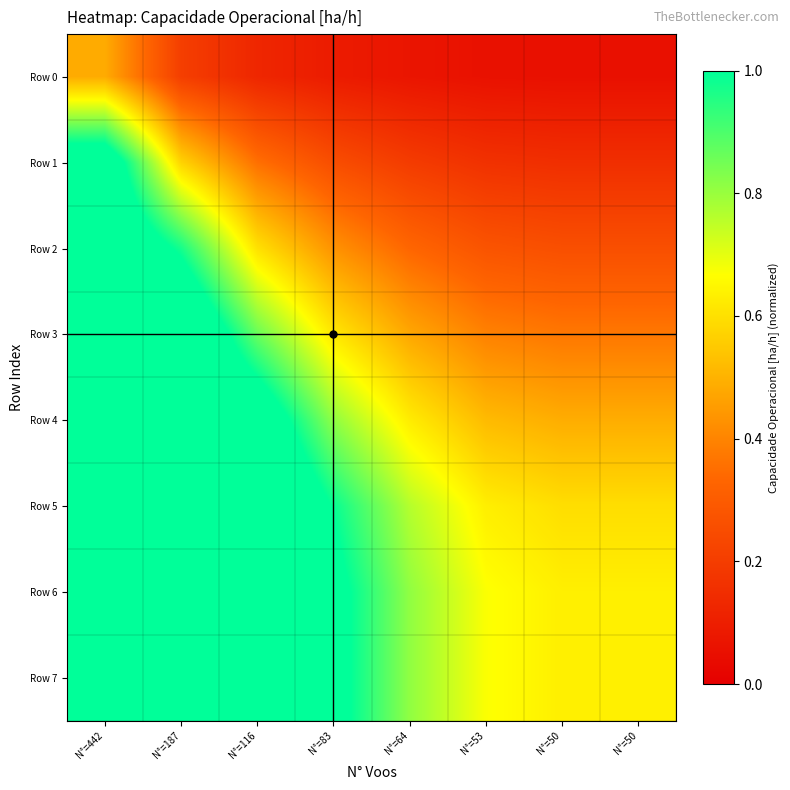

Which series has the largest range (max minus min)?

Row 1